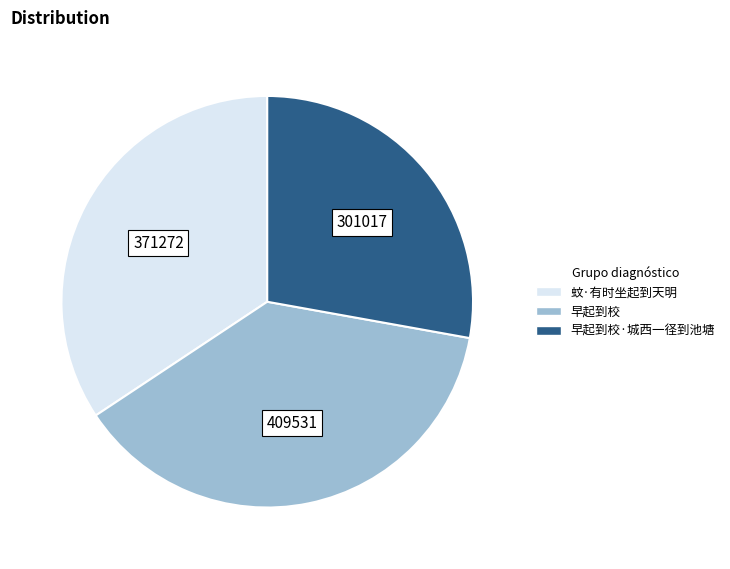

Is there any slice that represents more than half of the pie?

No